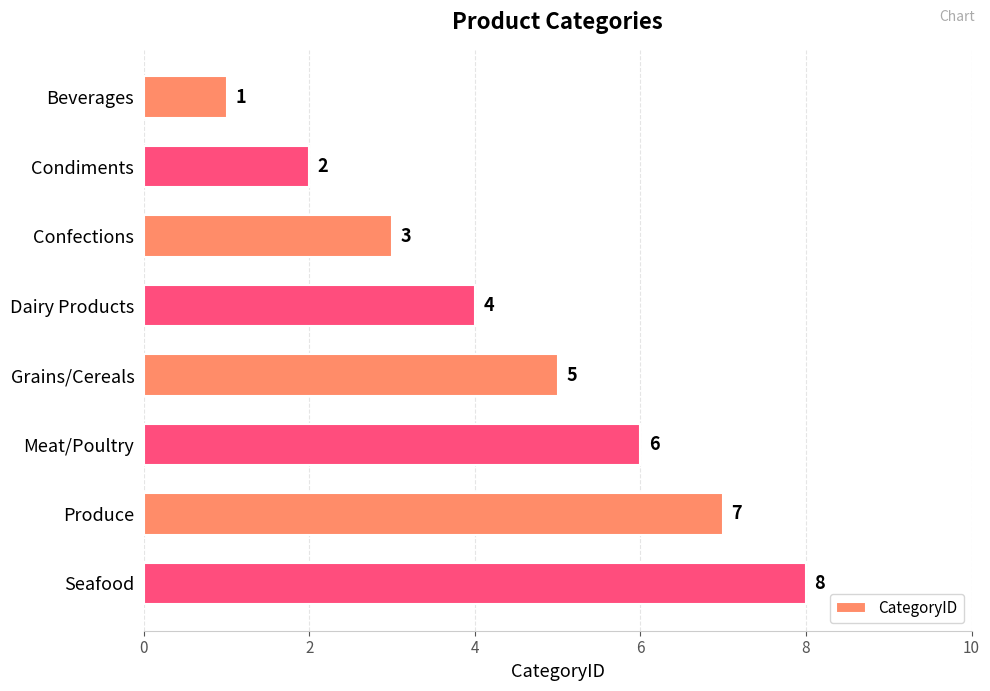

What is the difference between the second highest and minimum values?

6